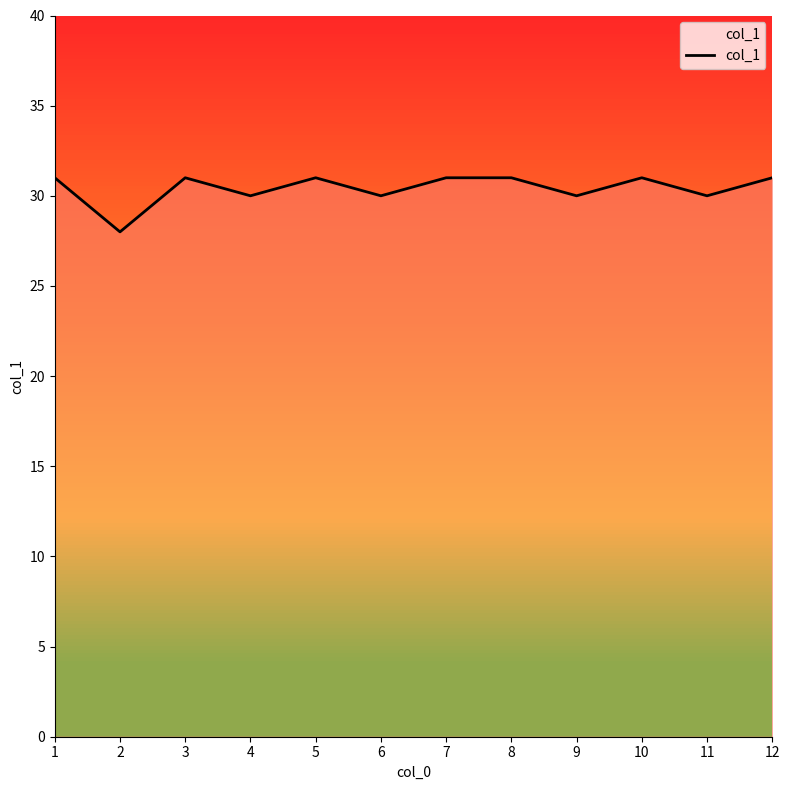

Is it true that the value at 11 is 16?

False